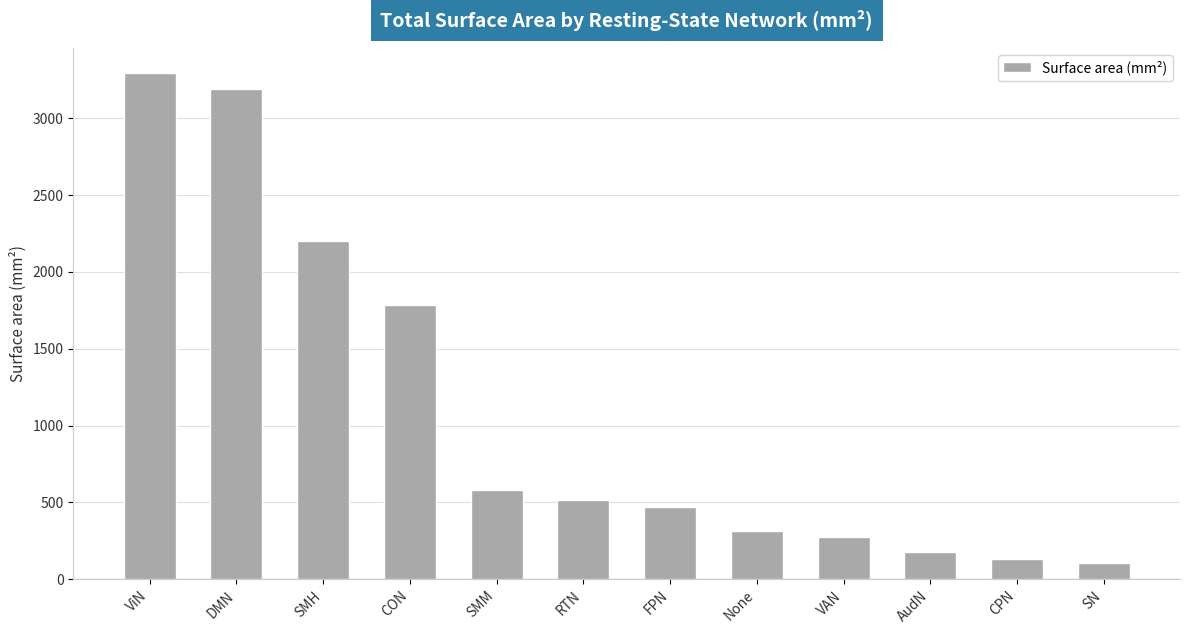

Rank the categories by value from lowest to highest.

SN, CPN, AudN, VAN, None, FPN, RTN, SMM, CON, SMH, DMN, ViN